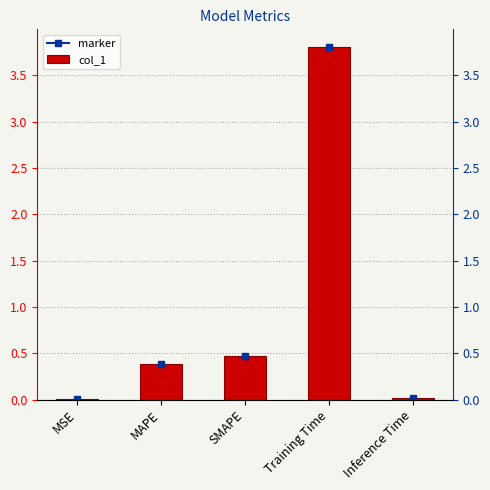

What is the sum of the values at MAPE and Inference Time?

0.4